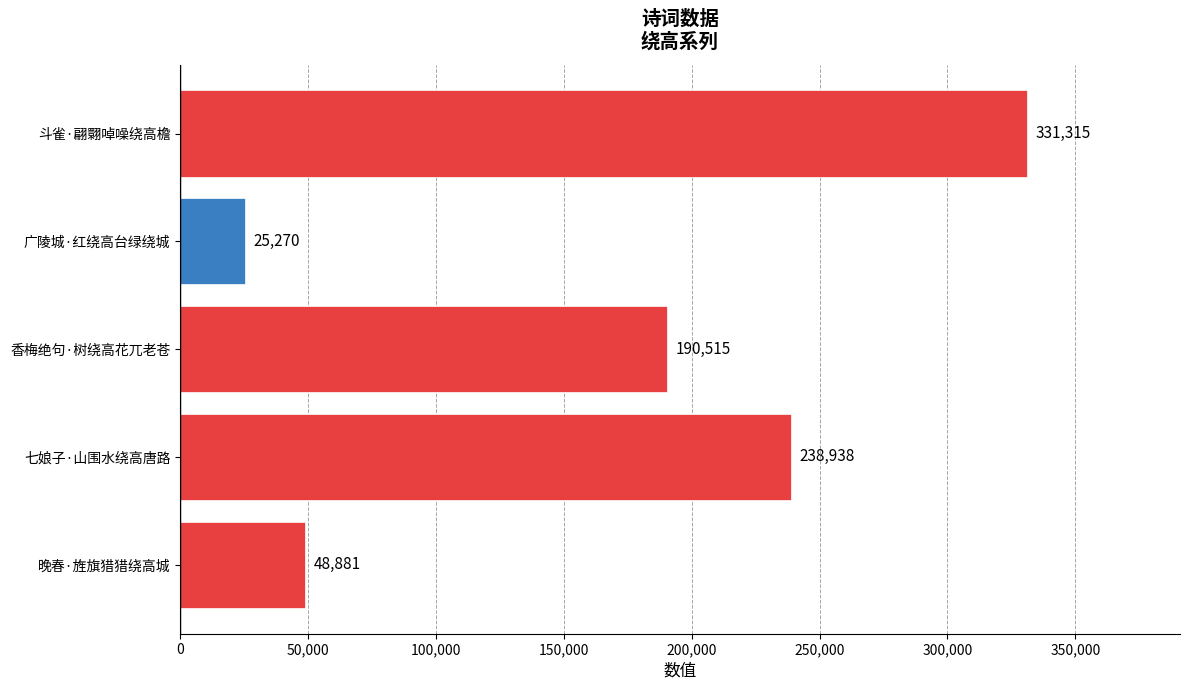

Is it true that the value at 香梅绝句·树绕高花兀老苍 is 190515?

True